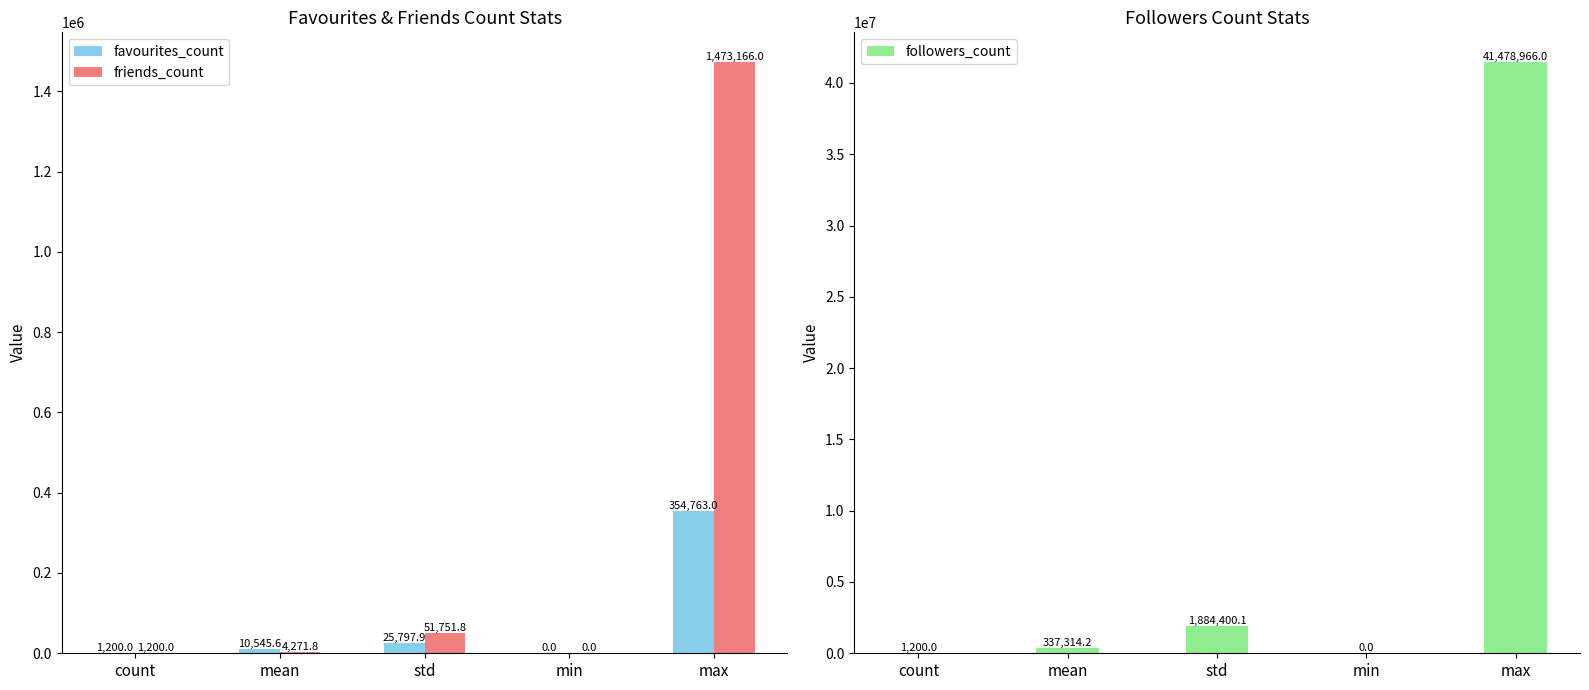

What is the sum of all favourites_count values?

392306.6